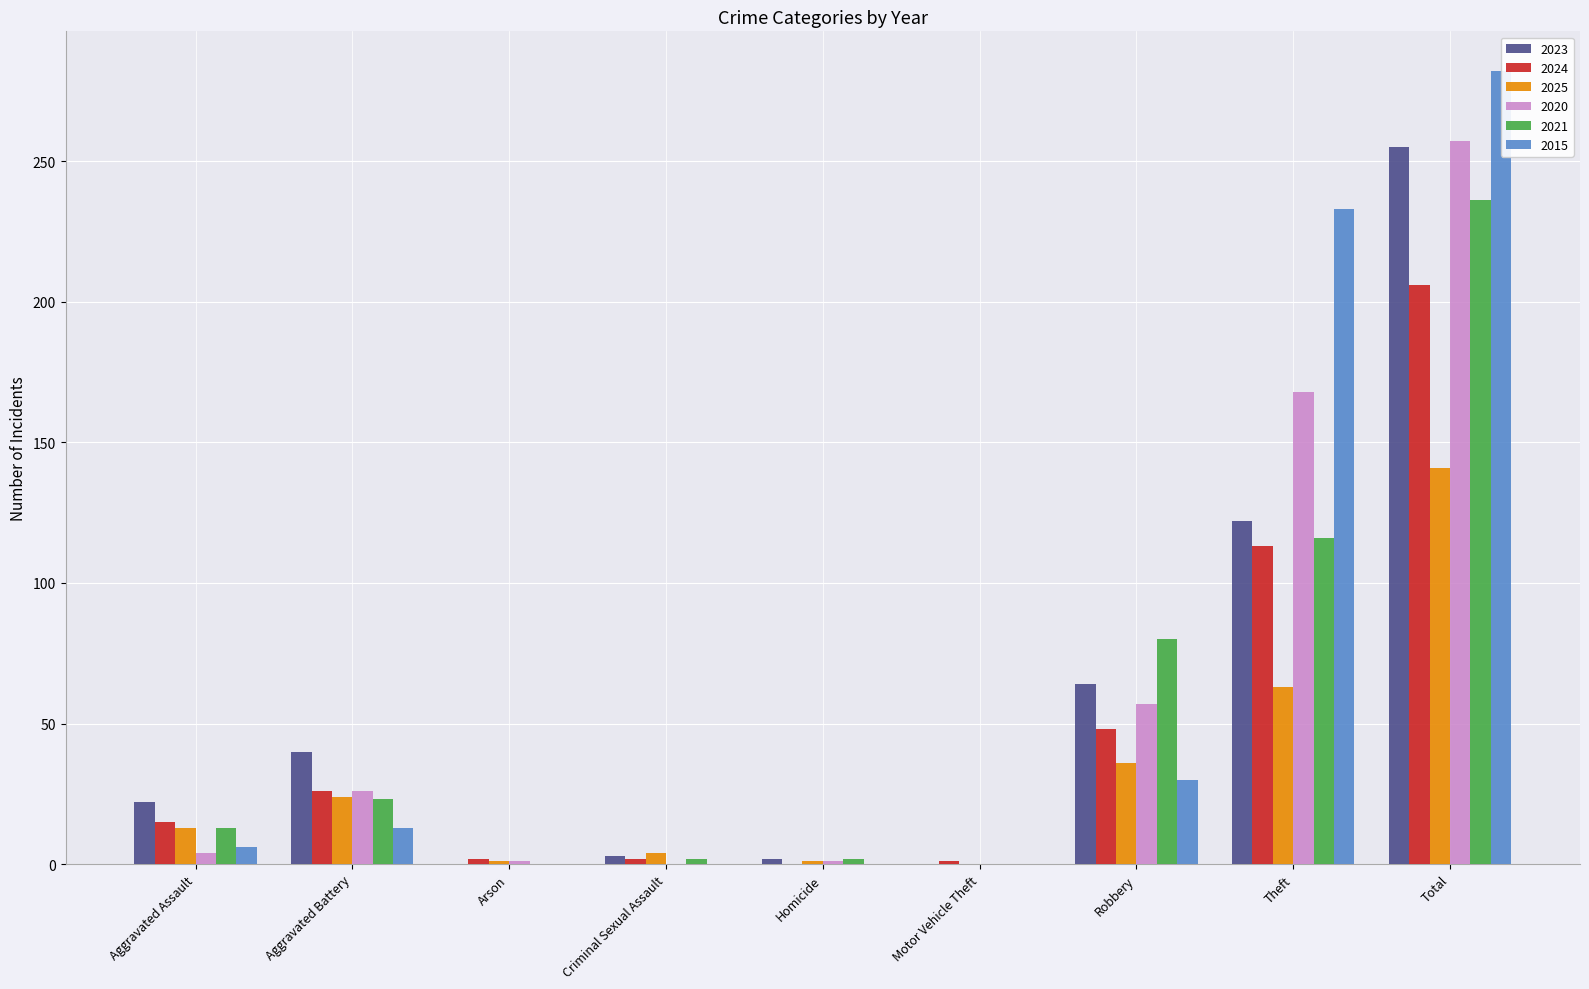

What is the sum of all 2015 values?

564